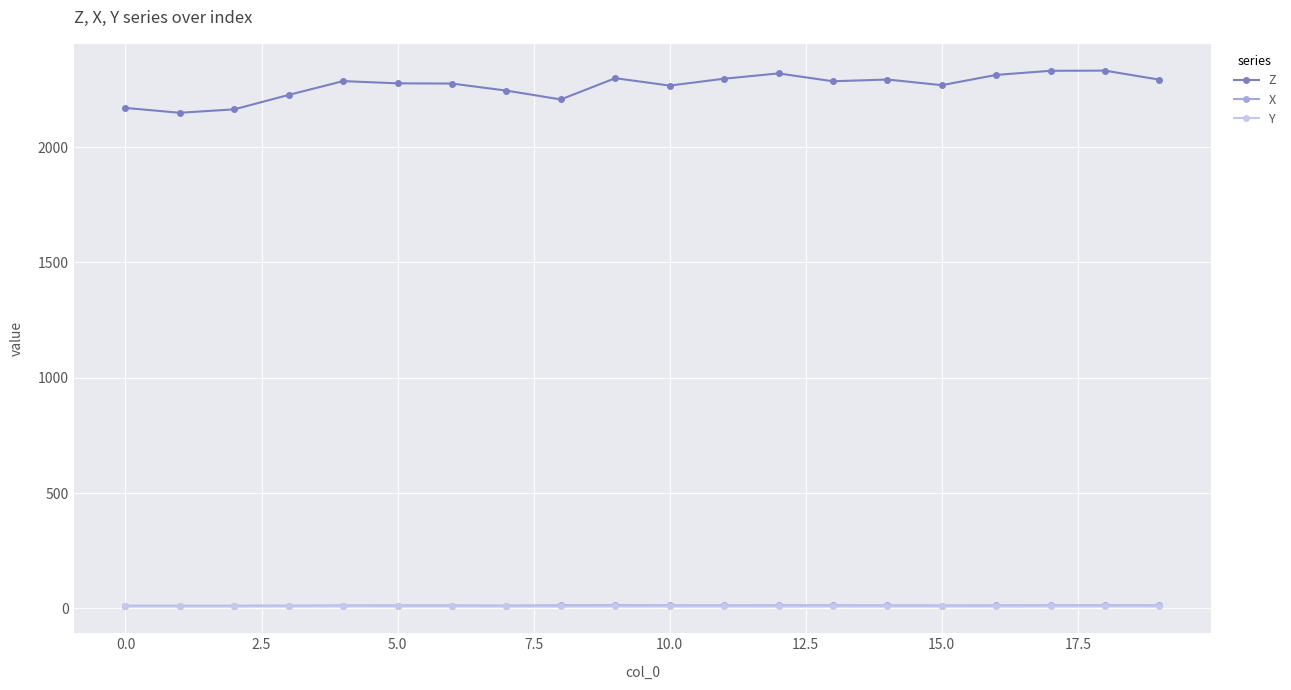

Which series has the largest range (max minus min)?

Z